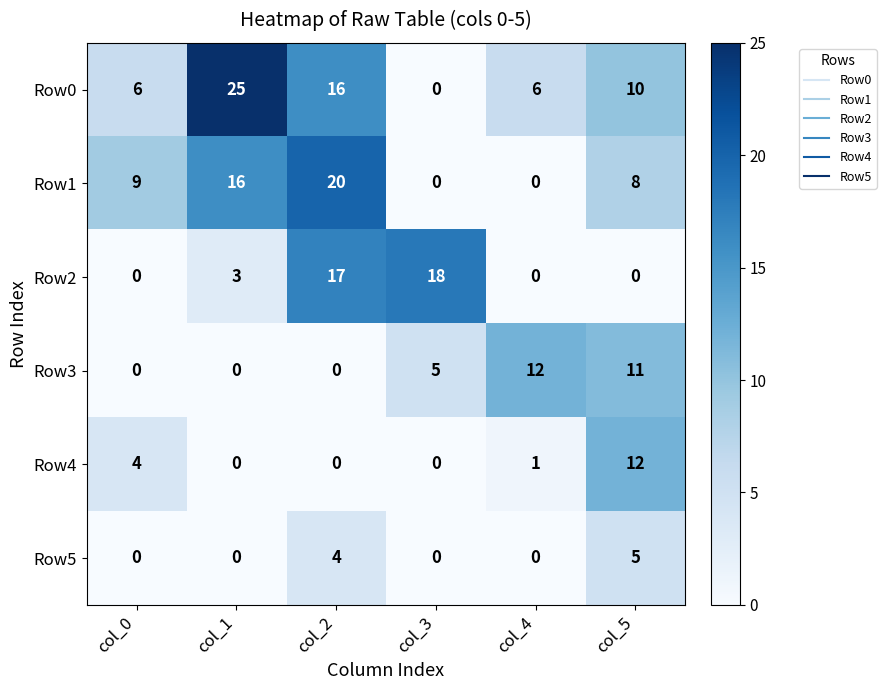

The value of Row1 at col_0 is 2. True or false?

False